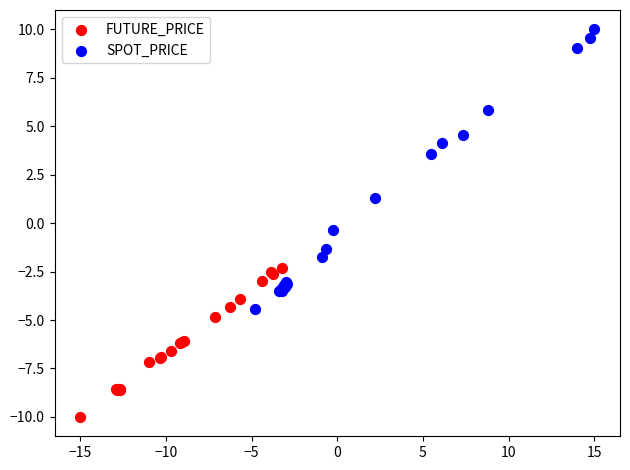

What are all the series names shown in the legend?

FUTURE_PRICE, SPOT_PRICE